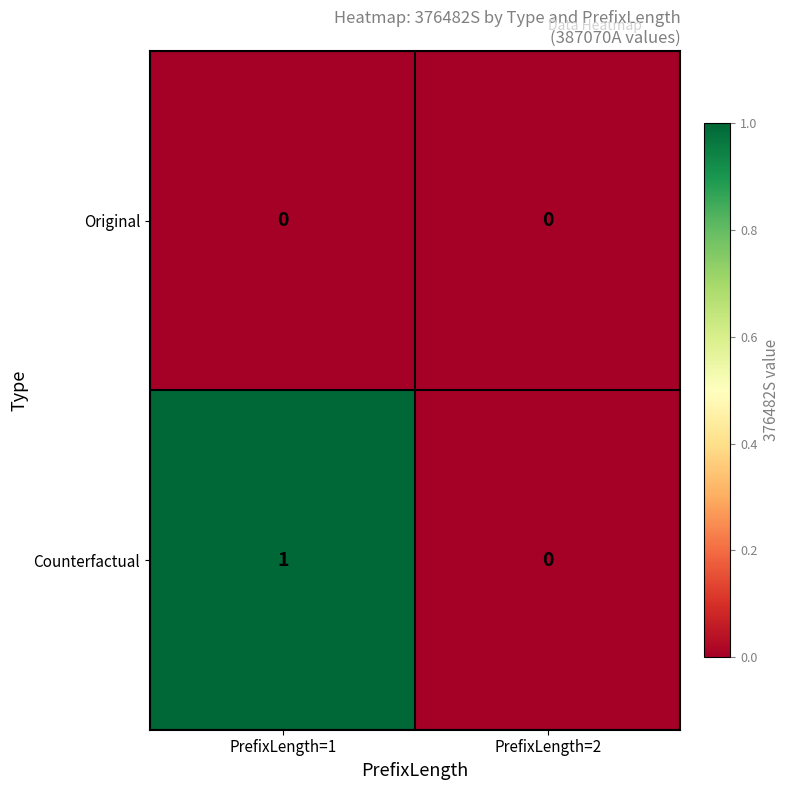

Rank the series by their average value, from highest to lowest.

Counterfactual, Original